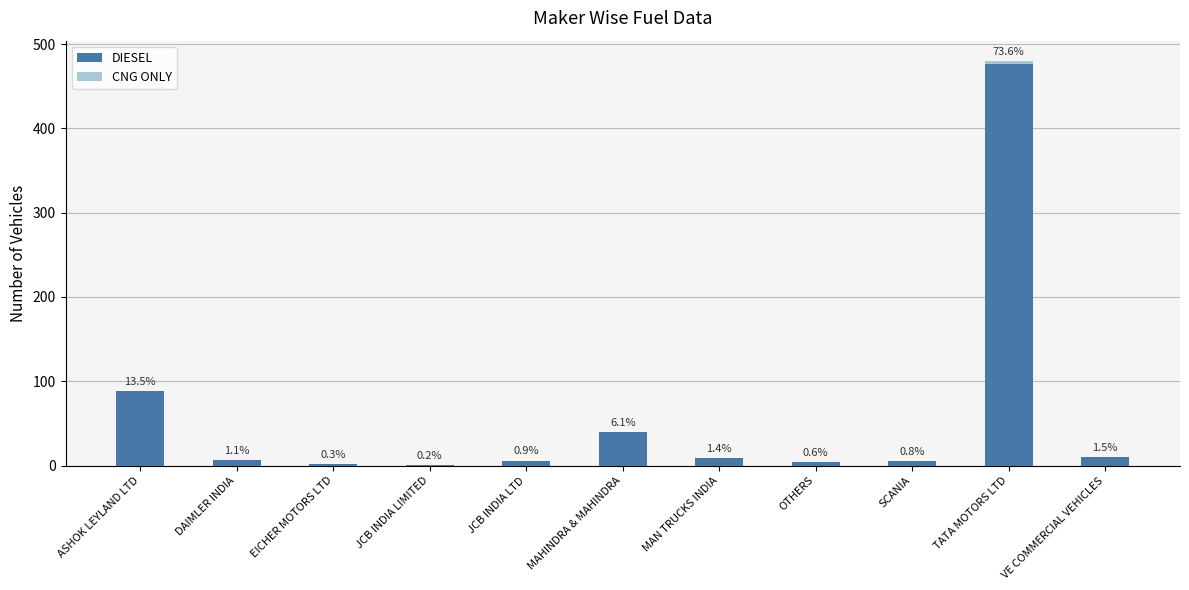

What is the total value across all series at VE COMMERCIAL VEHICLES?

10